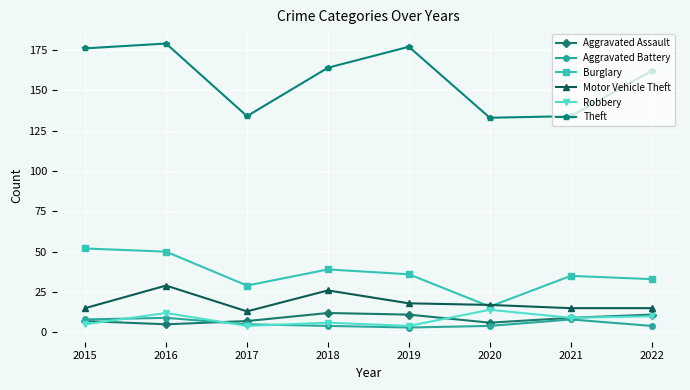

Where does the Motor Vehicle Theft series first go above 17?

2016